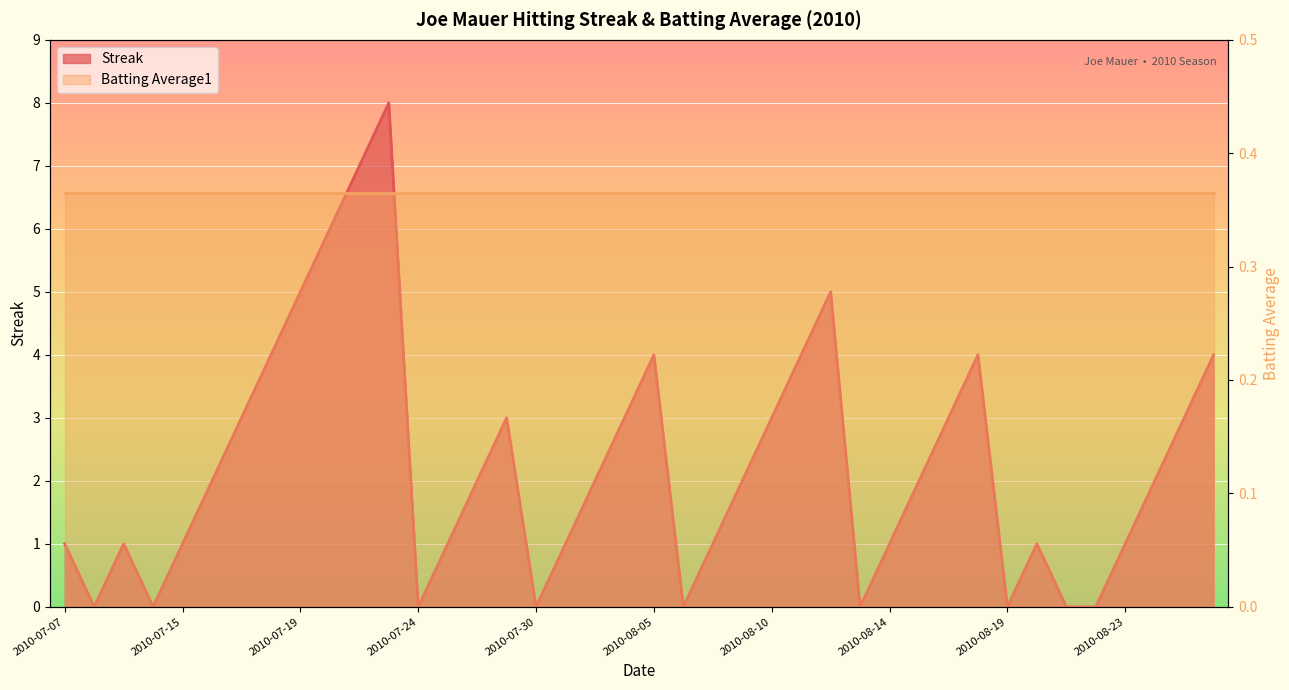

At which category does the chart reach its minimum across all series?

2010-07-08